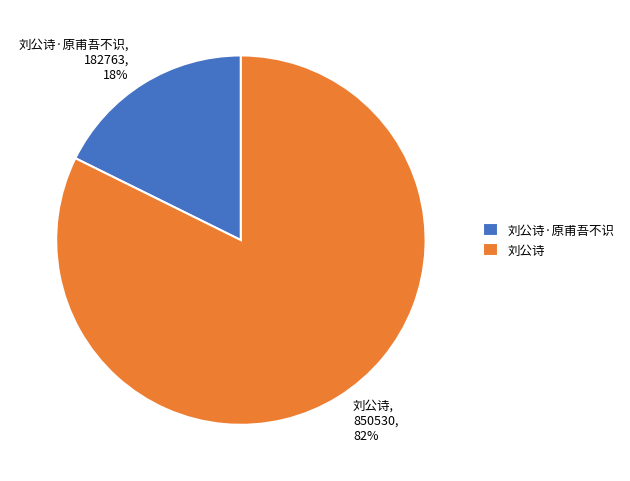

Rank the categories by value from highest to lowest.

刘公诗, 刘公诗·原甫吾不识